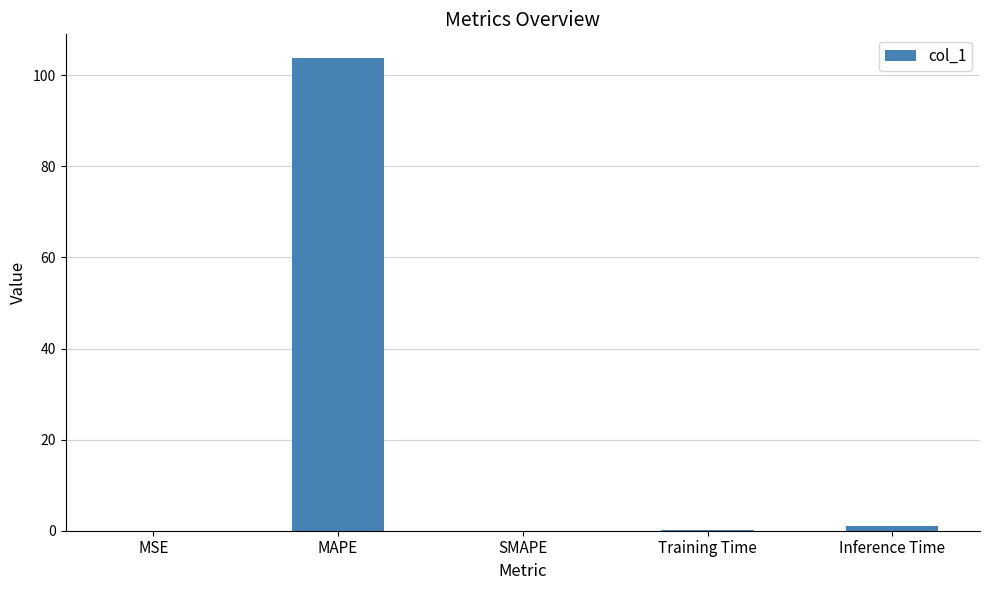

Is it true that the value at SMAPE is 0.0?

True